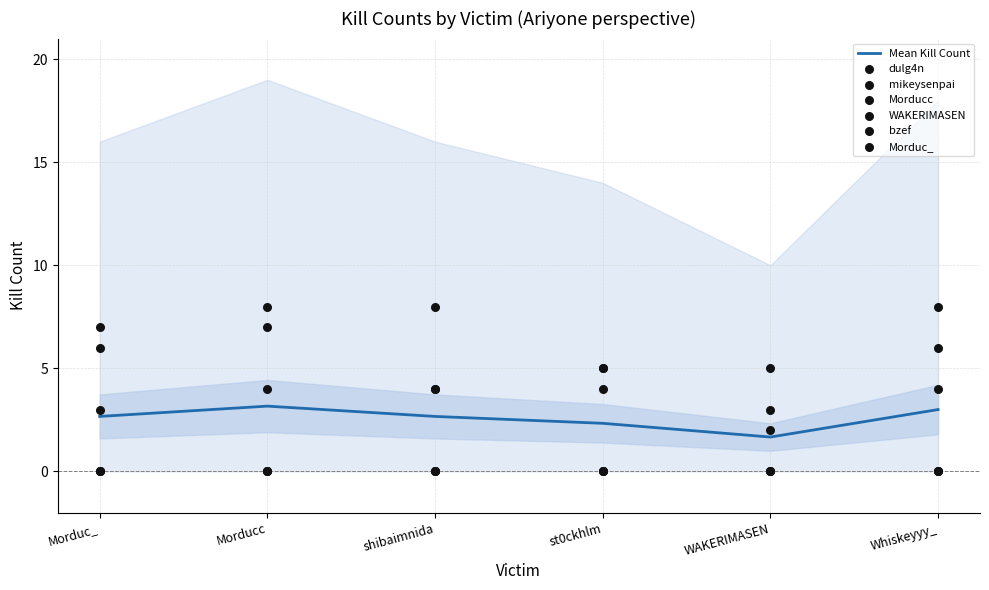

Which series has the largest total across all categories?

dulg4n